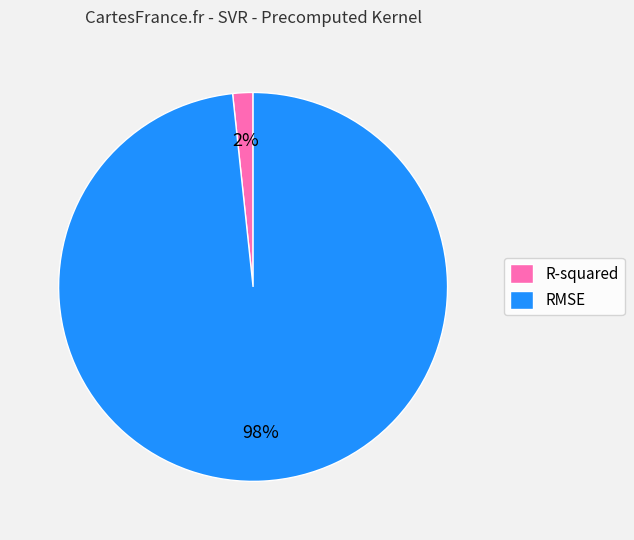

Rank the categories by value from highest to lowest.

RMSE, R-squared